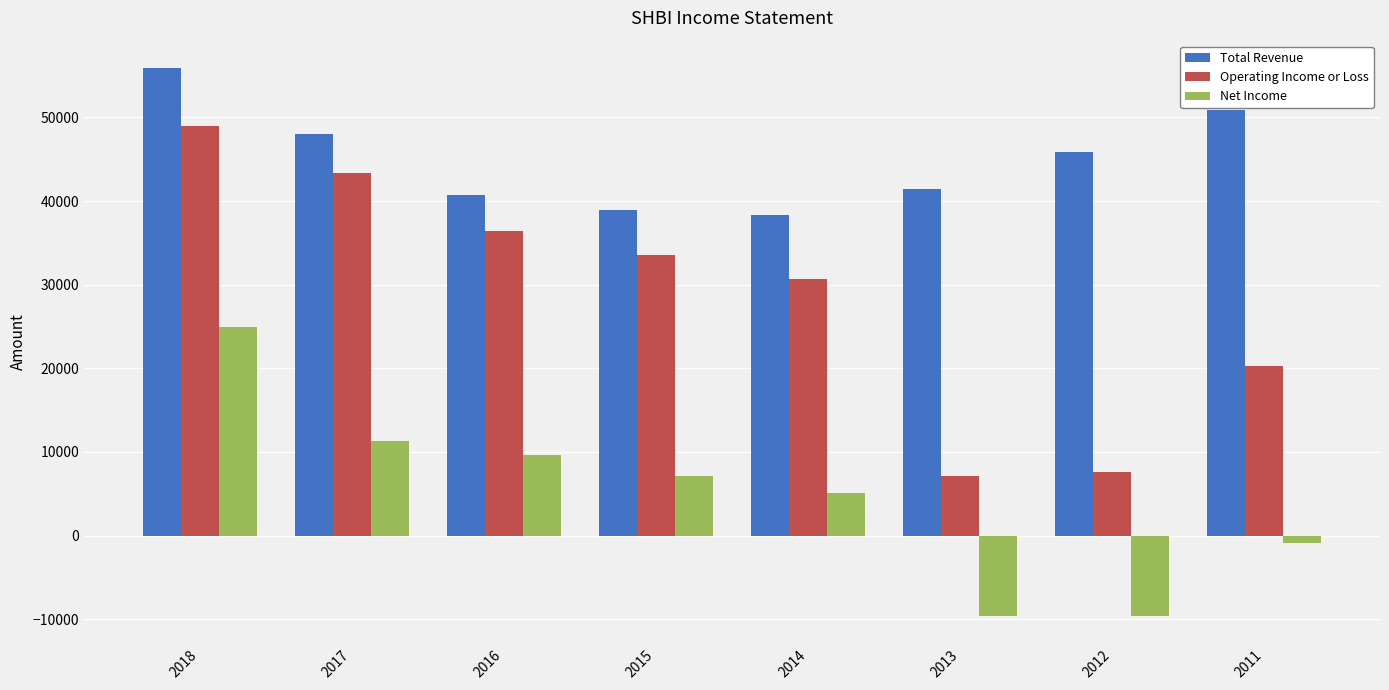

Which series has the widest spread of values?

Operating Income or Loss